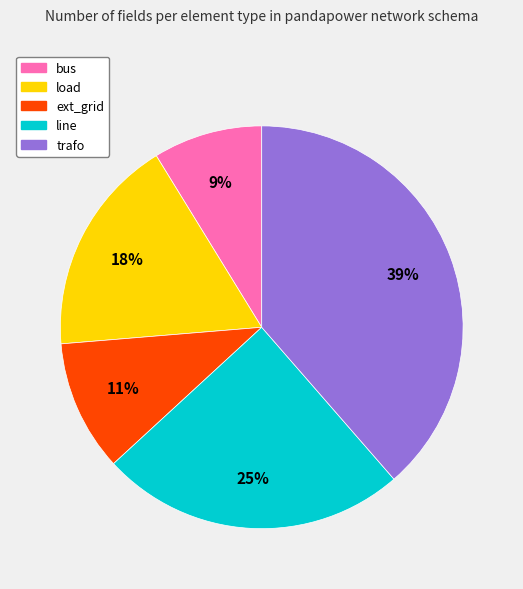

To the nearest percent, what is the average slice percentage?

20%